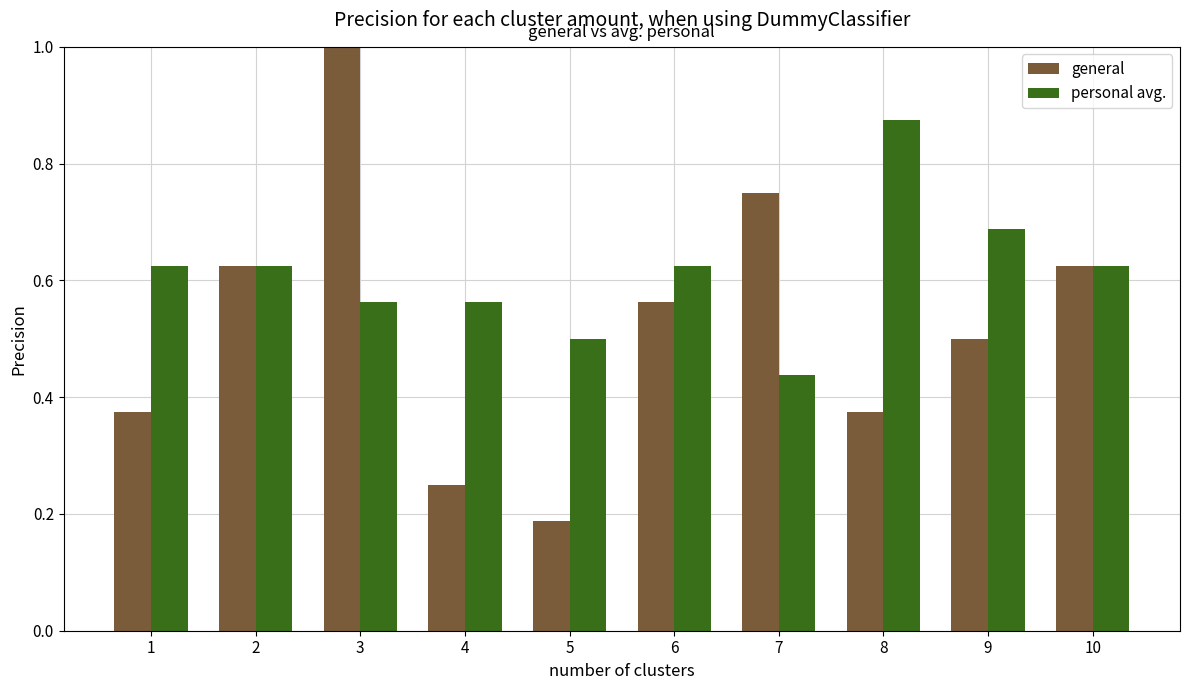

Which series has the widest spread of values?

general